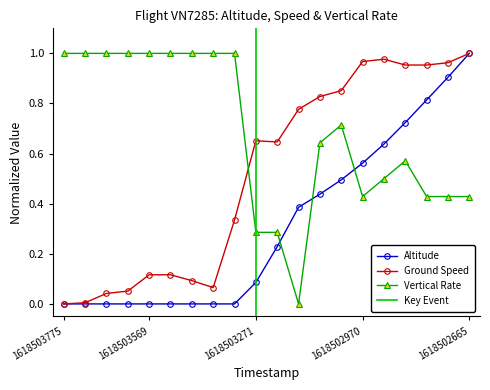

What is the sum of all vertical_rate values?

13.7